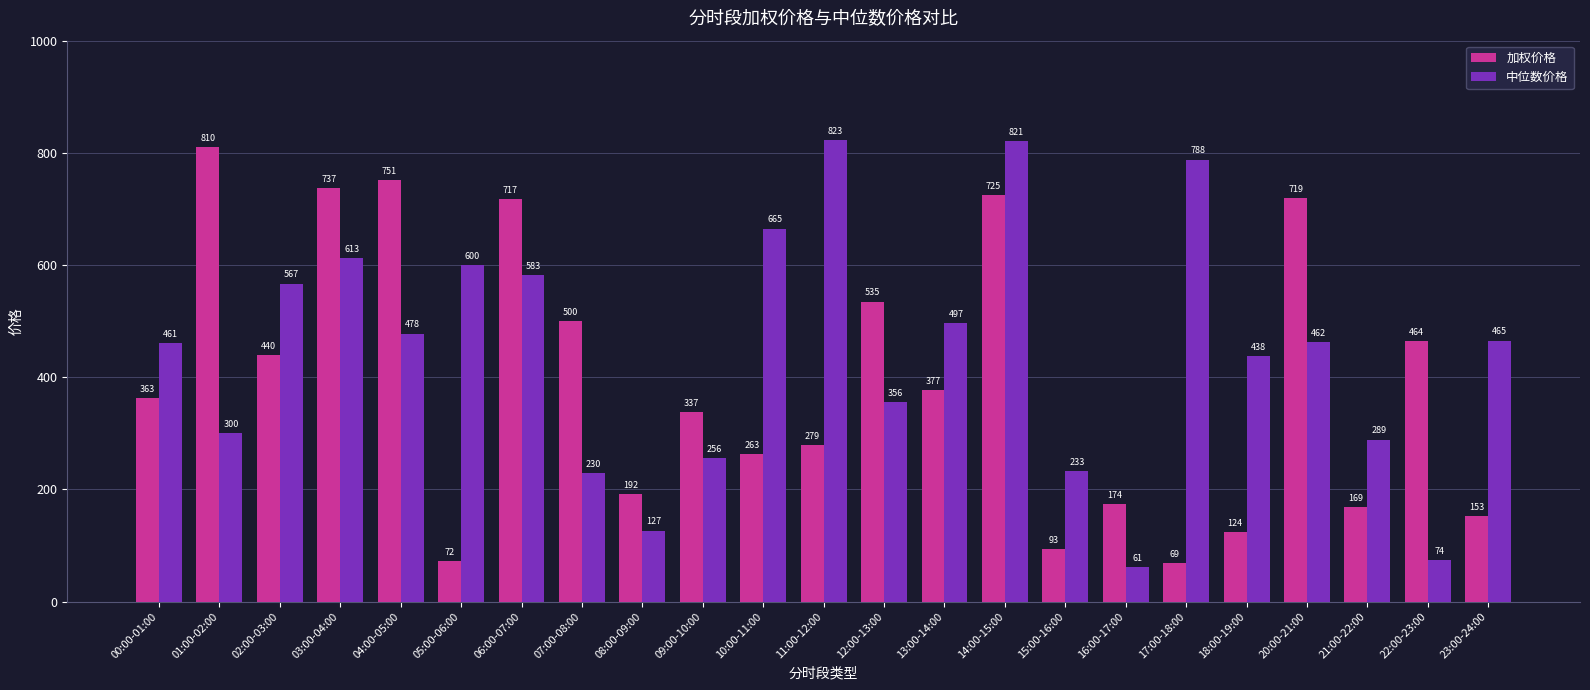

Rank the categories by 加权价格 value from highest to lowest.

01:00-02:00, 04:00-05:00, 03:00-04:00, 14:00-15:00, 20:00-21:00, 06:00-07:00, 12:00-13:00, 07:00-08:00, 22:00-23:00, 02:00-03:00, 13:00-14:00, 00:00-01:00, 09:00-10:00, 11:00-12:00, 10:00-11:00, 08:00-09:00, 16:00-17:00, 21:00-22:00, 23:00-24:00, 18:00-19:00, 15:00-16:00, 05:00-06:00, 17:00-18:00